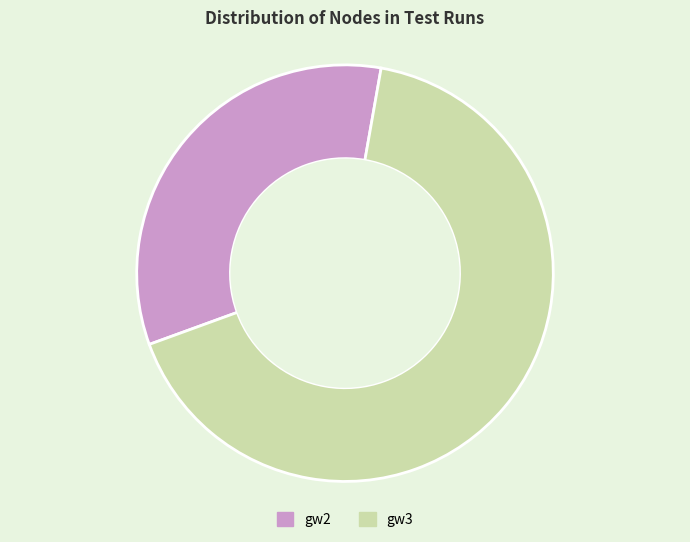

Do gw2 and gw3 together represent more than half of the pie?

Yes